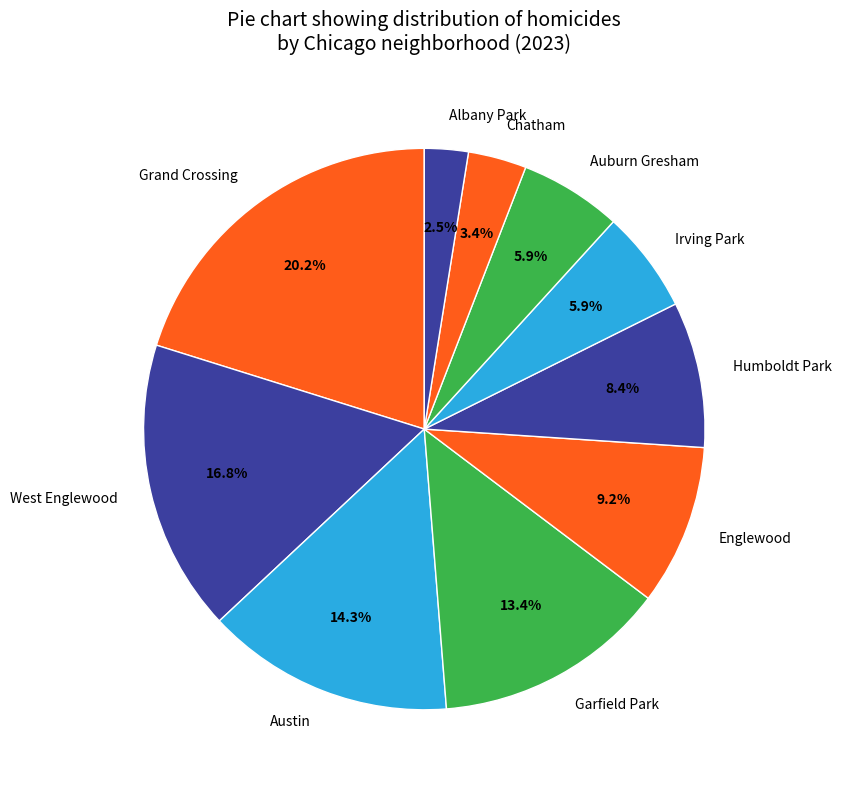

What portion of the pie excludes Grand Crossing?

79.8%